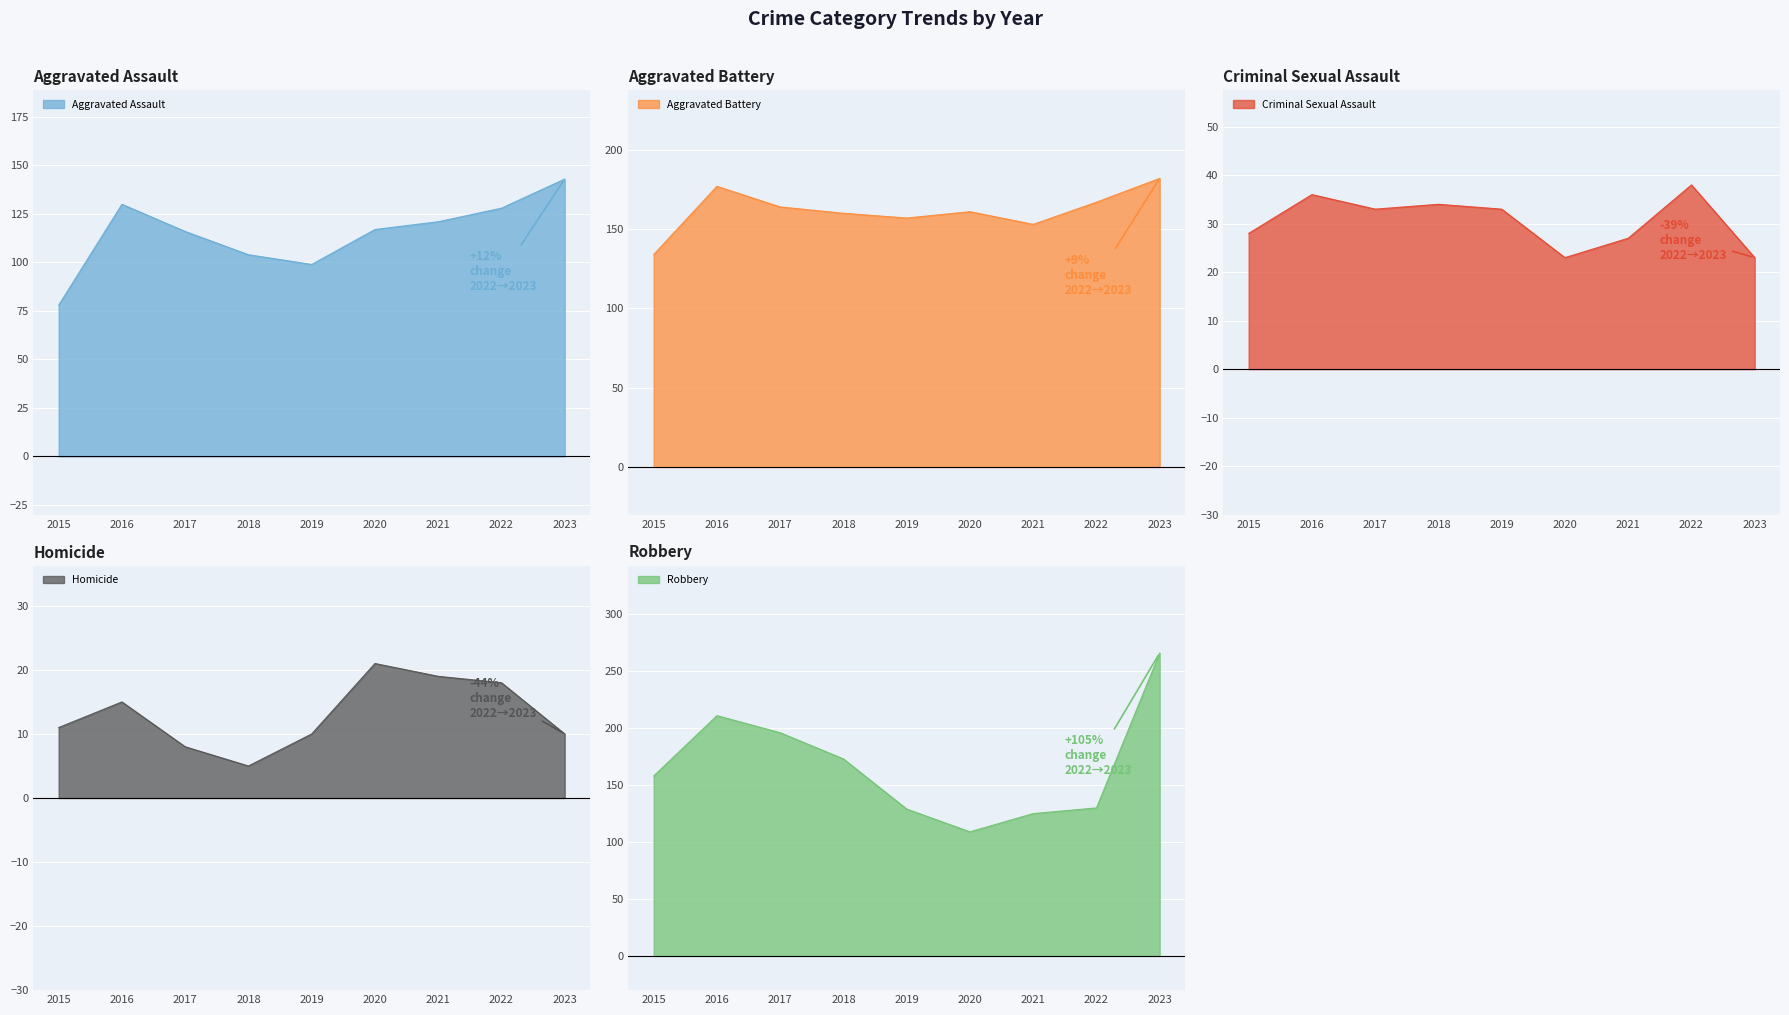

In Aggravated Battery, how many points are higher than both neighbors (excluding endpoints)?

2